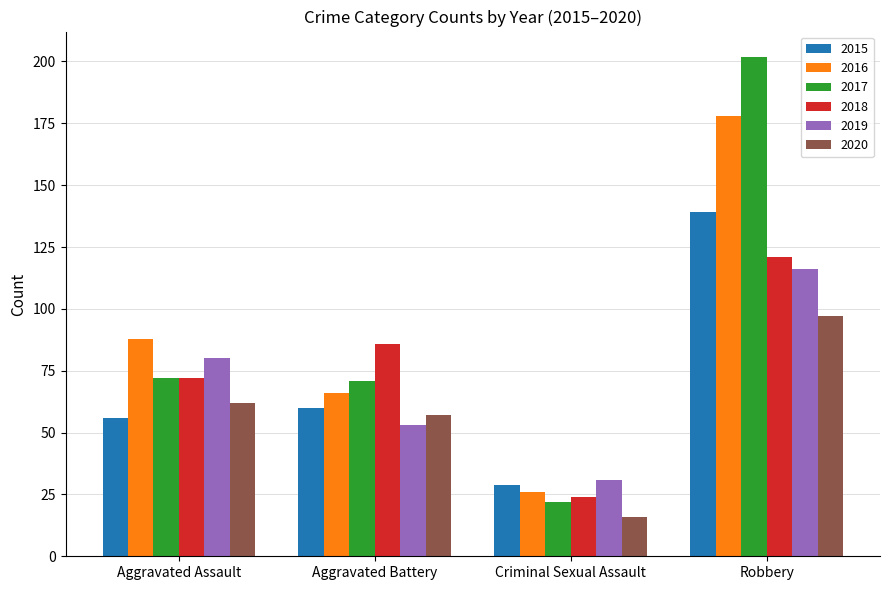

The value of 2020 at Aggravated Battery is 57. True or false?

True